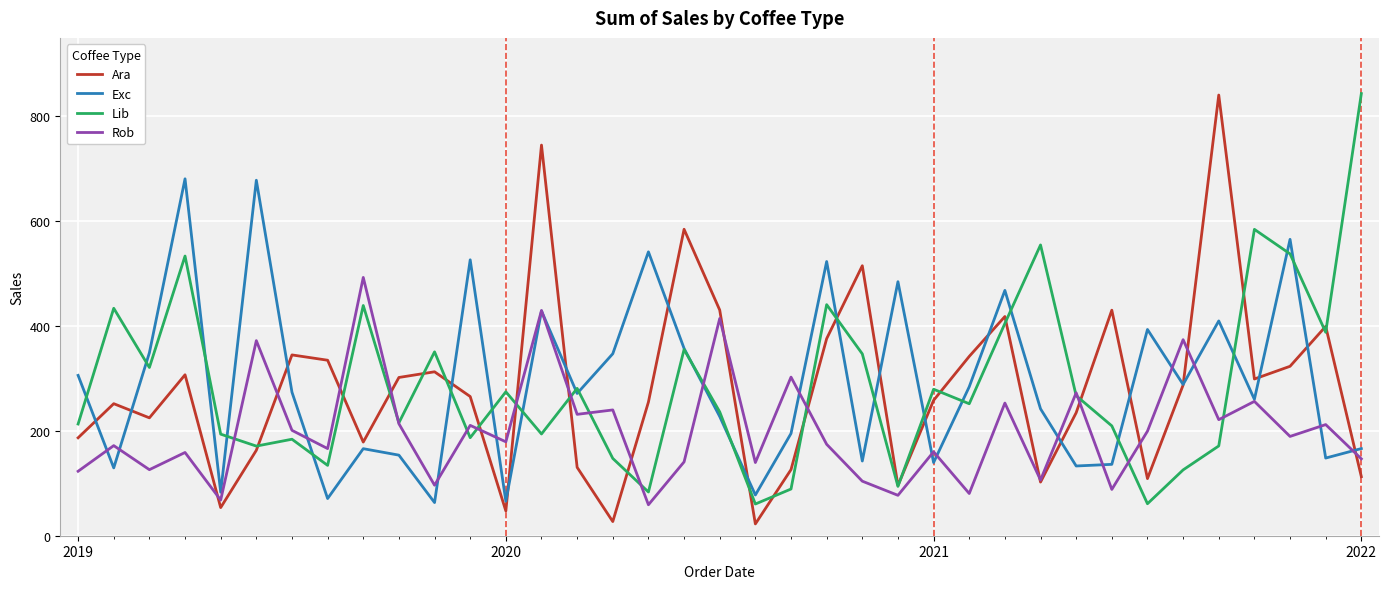

How many series are shown in this chart?

4